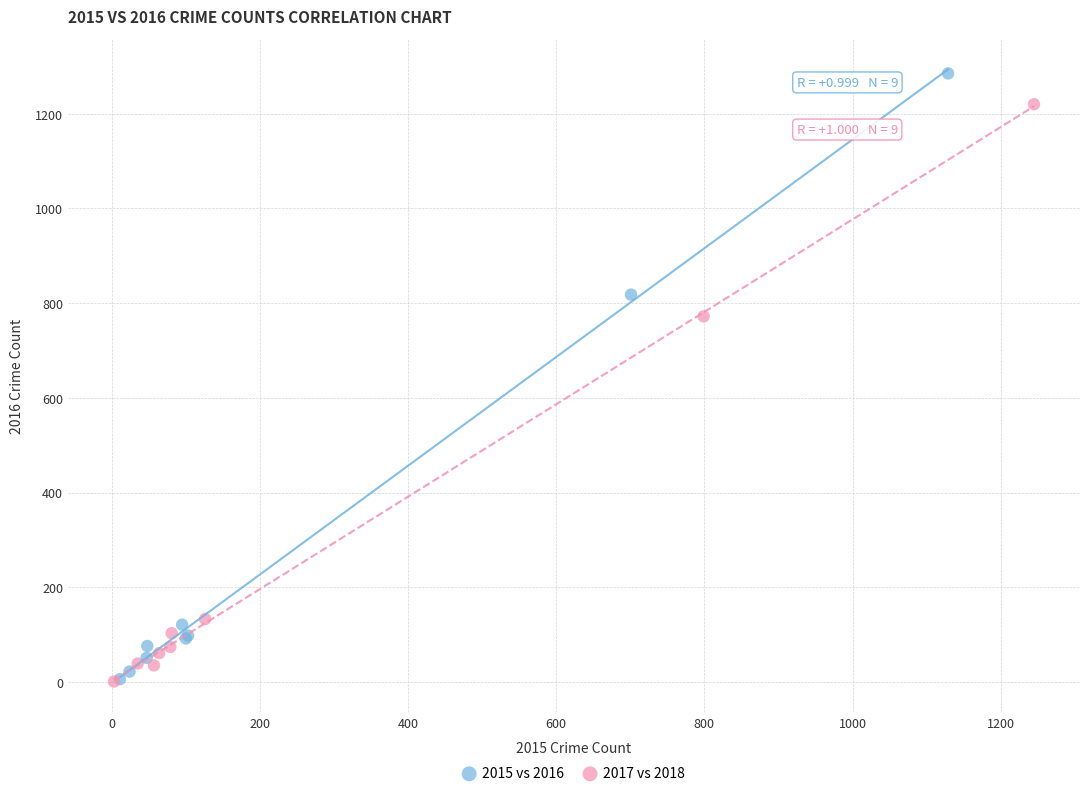

Which series contains the highest Y value?

2015 vs 2016